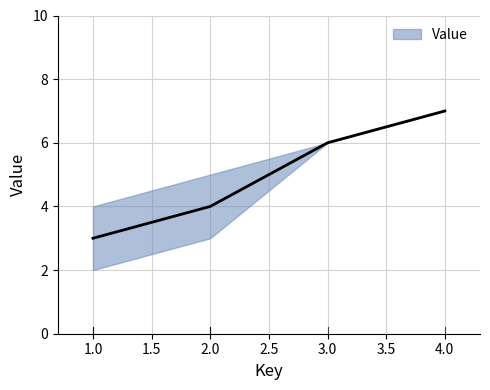

What is the sum of the values at 1 and 3?

8